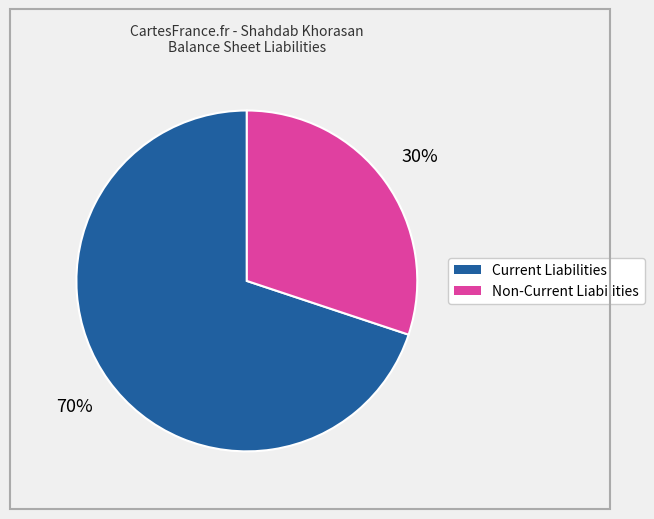

Is there a majority slice in this chart?

Yes